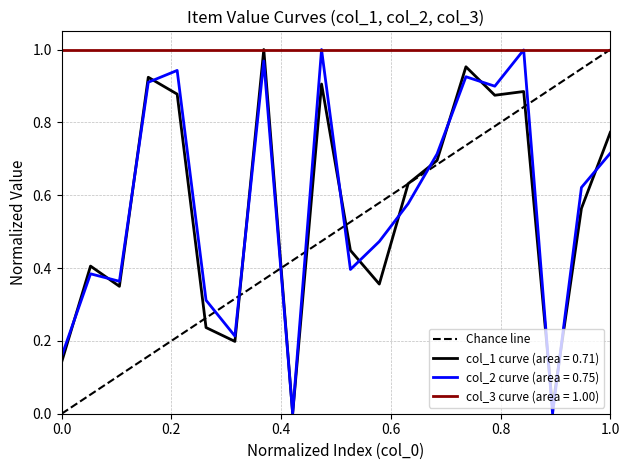

How many values are below 1?

1